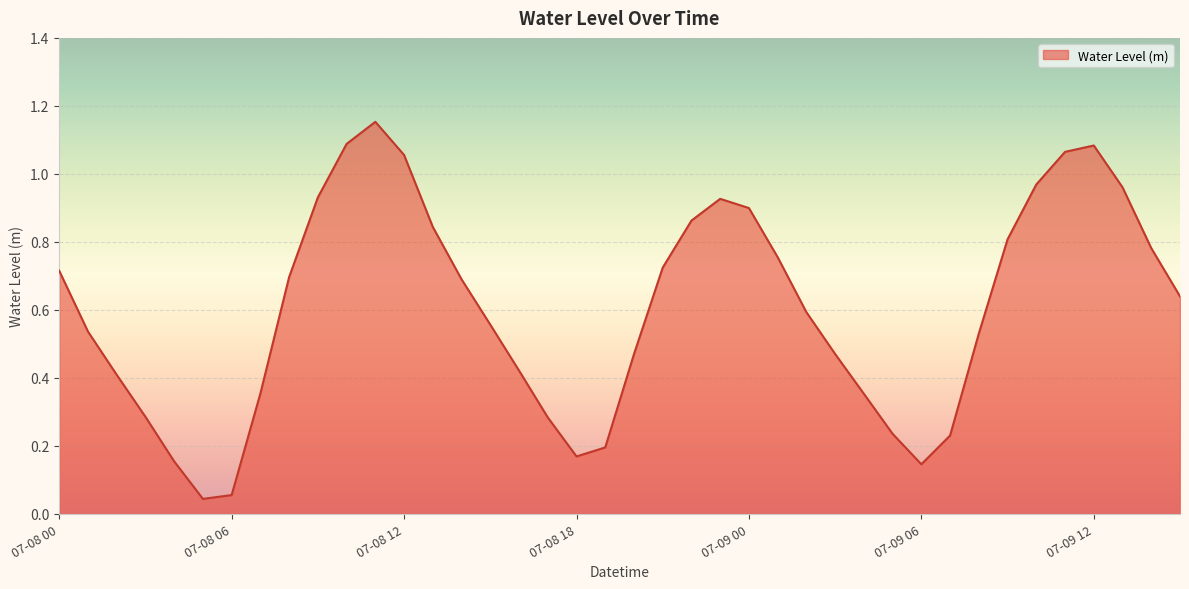

Reading right to left, list all the values displayed in this chart.

0.6	0.8	1.0	1.1	1.1	1.0	0.8	0.5	0.2	0.1	0.2	0.4	0.5	0.6	0.8	0.9	0.9	0.9	0.7	0.5	0.2	0.2	0.3	0.4	0.6	0.7	0.8	1.1	1.2	1.1	0.9	0.7	0.4	0.1	0.0	0.2	0.3	0.4	0.5	0.7